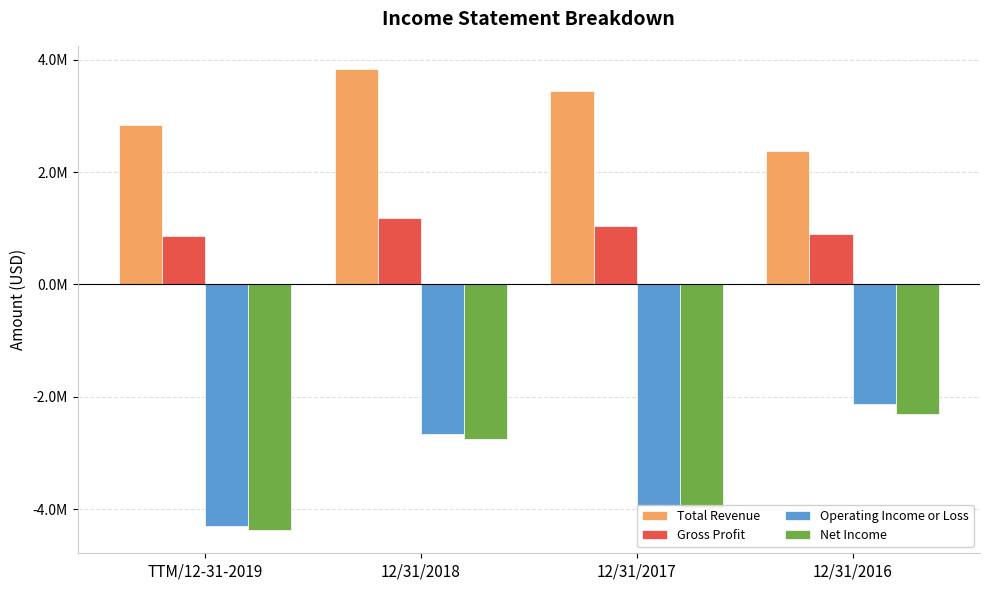

What is the maximum value for Net Income?

-2313233